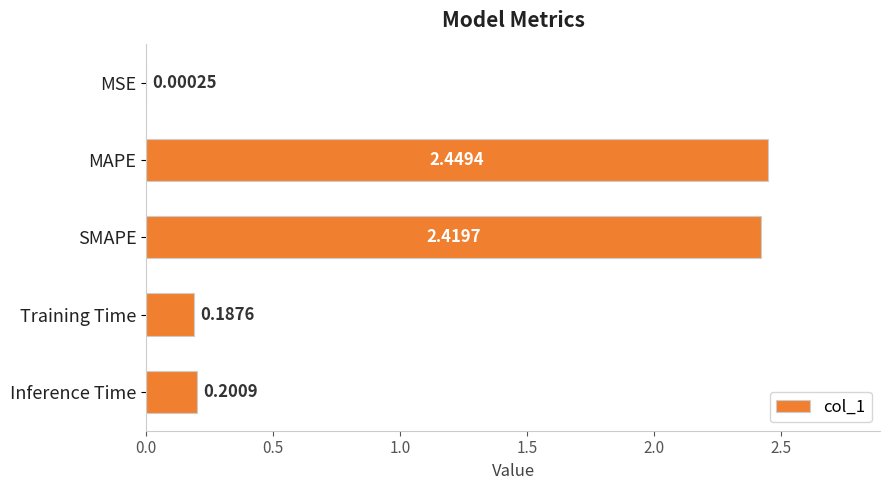

At which label is the value closest to 1?

Inference Time